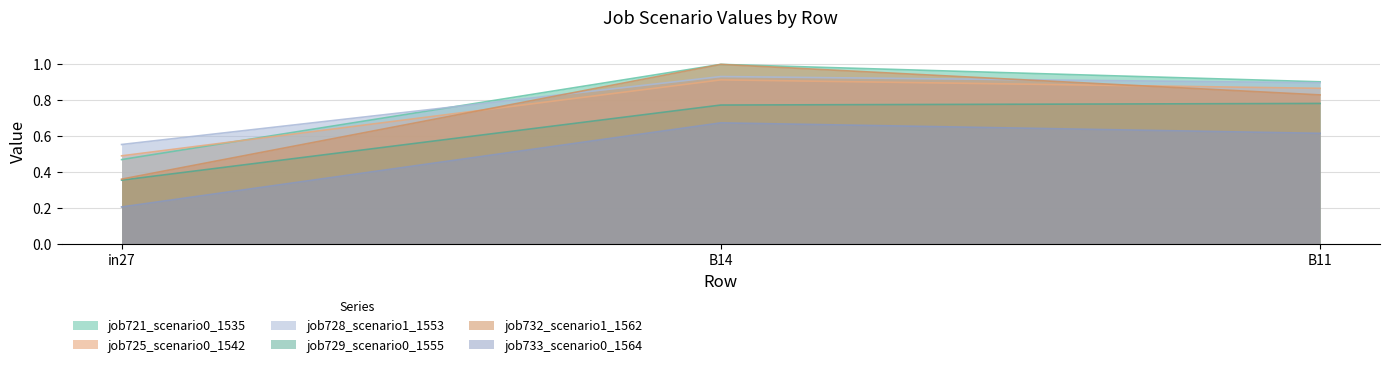

What is the label of the 3rd point from the left?

B11